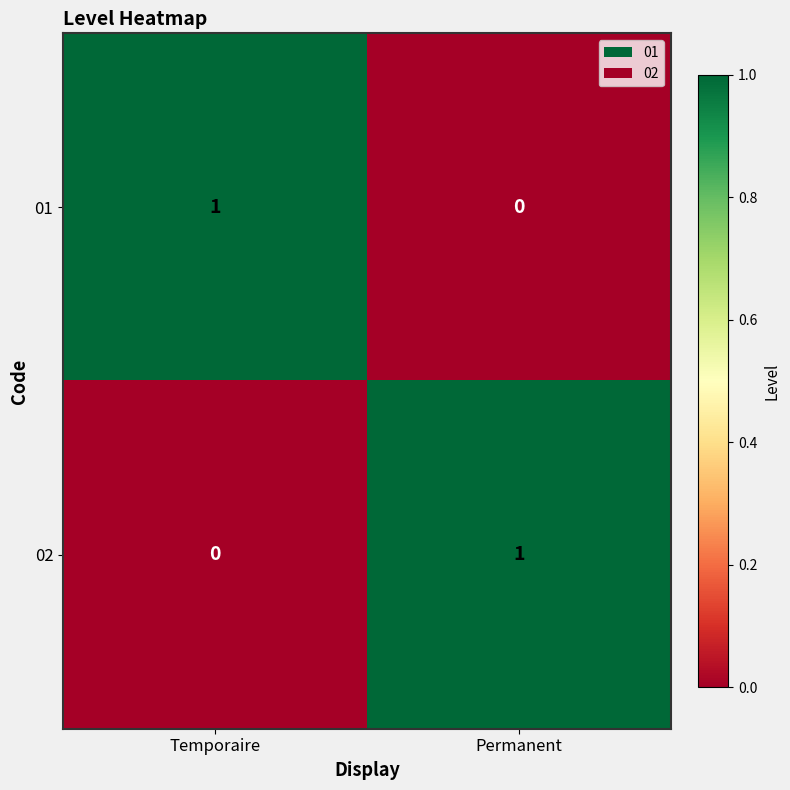

The 02 series shows 0 at Temporaire. True or false?

True